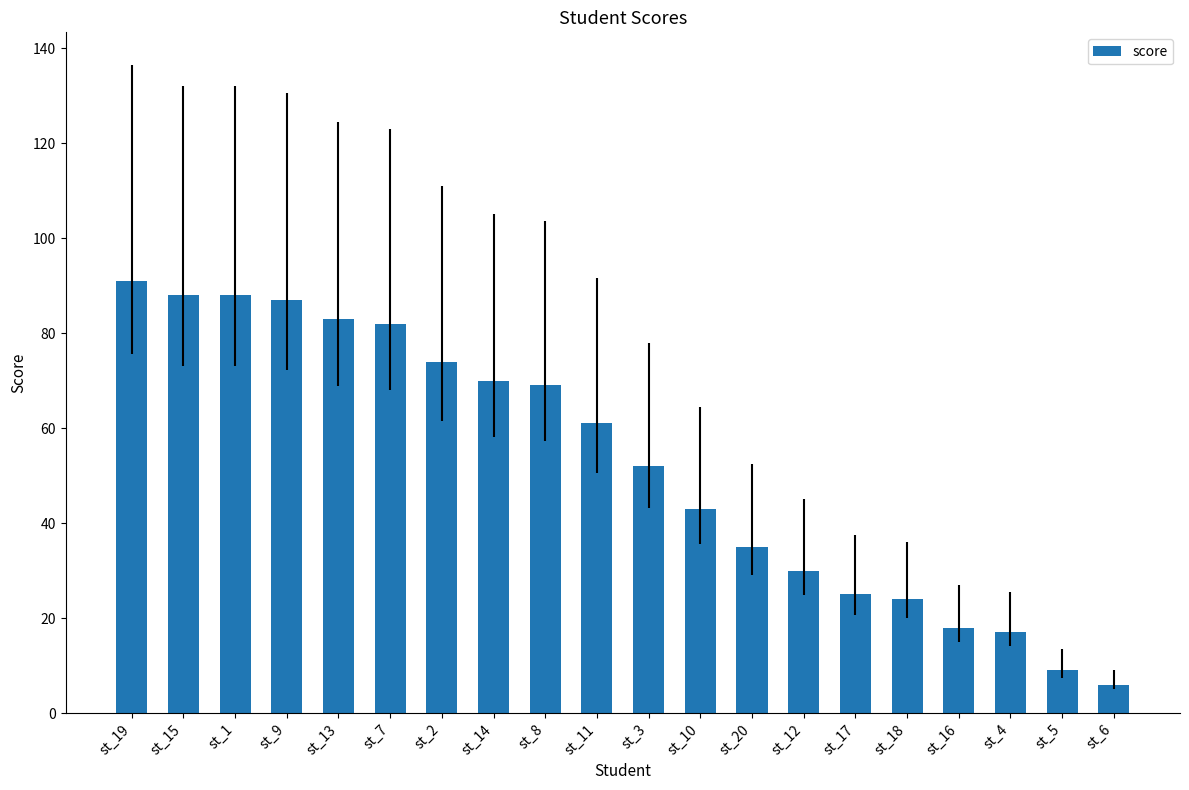

Reading right to left, transcribe all the data shown in this chart.

st_6=6	st_5=9	st_4=17	st_16=18	st_18=24	st_17=25	st_12=30	st_20=35	st_10=43	st_3=52	st_11=61	st_8=69	st_14=70	st_2=74	st_7=82	st_13=83	st_9=87	st_1=88	st_15=88	st_19=91